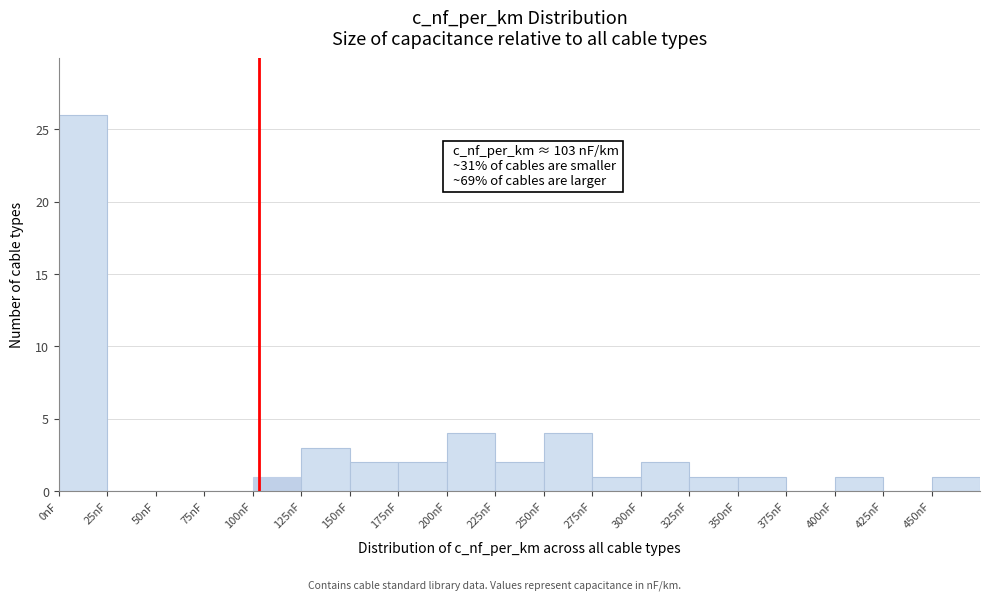

Over which range of the x-axis is the bar tallest?

0 to 25